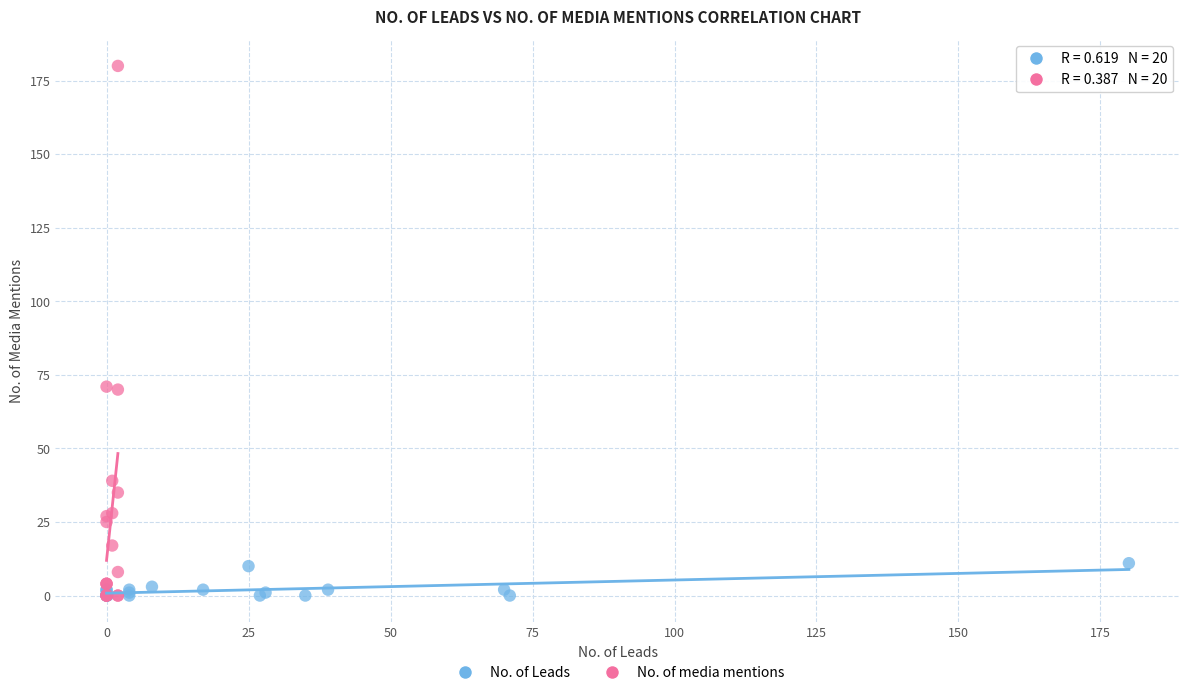

Which series reaches the maximum Y coordinate?

No. of media mentions